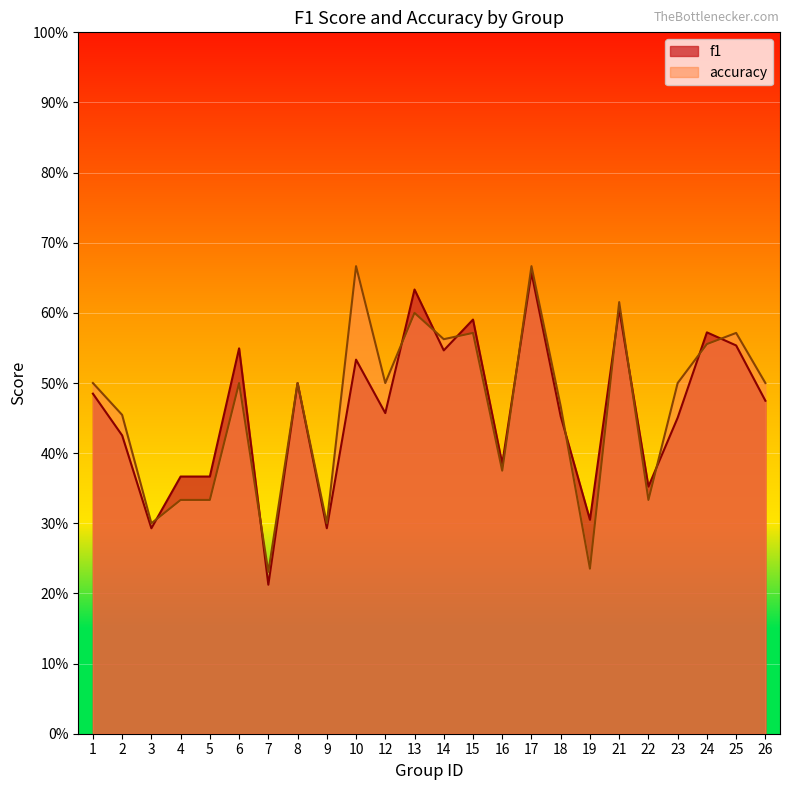

Where do f1 and accuracy first cross each other?

3 and 4